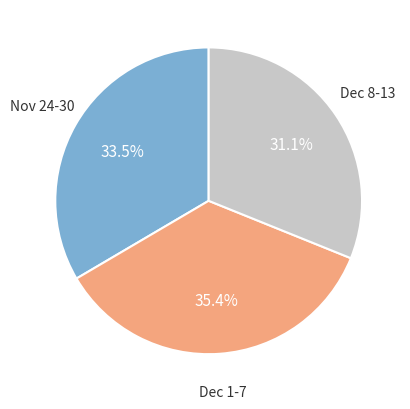

Rank the categories by value from highest to lowest.

Dec 1-7, Nov 24-30, Dec 8-13